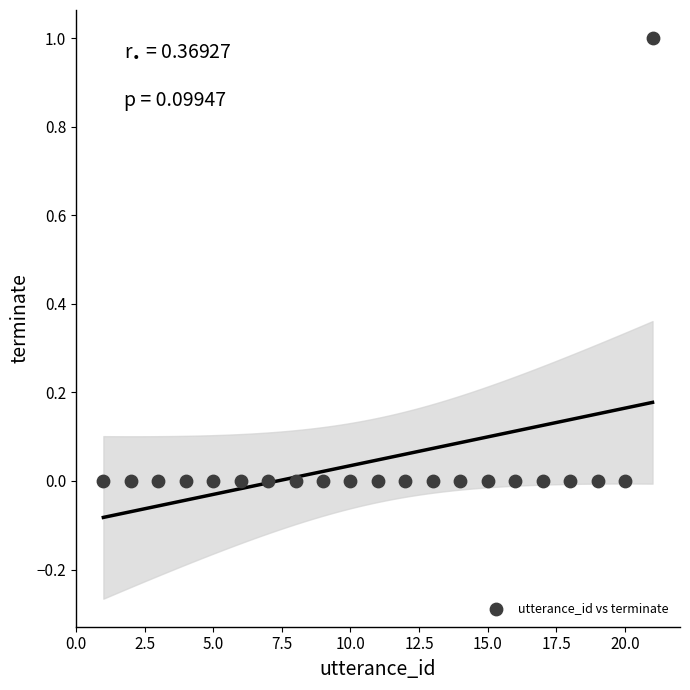

What is the range of X values (max minus min)?

20